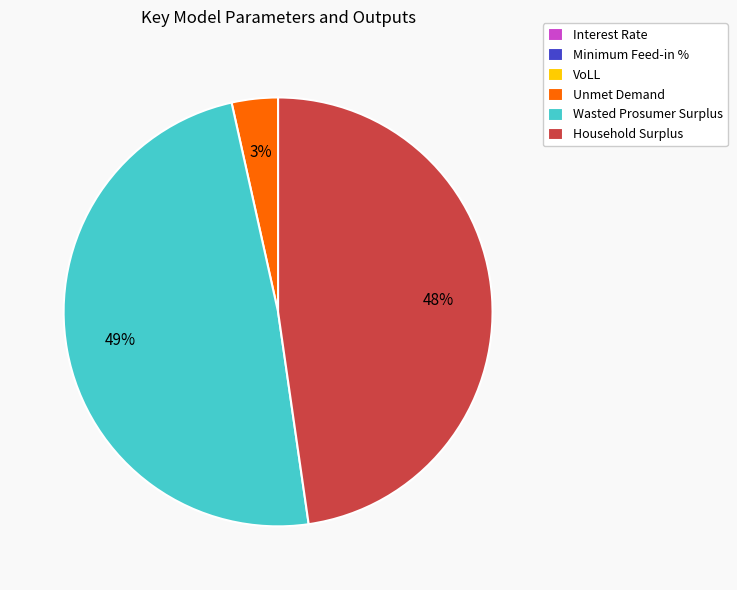

To the nearest percent, what is the average slice percentage?

17%